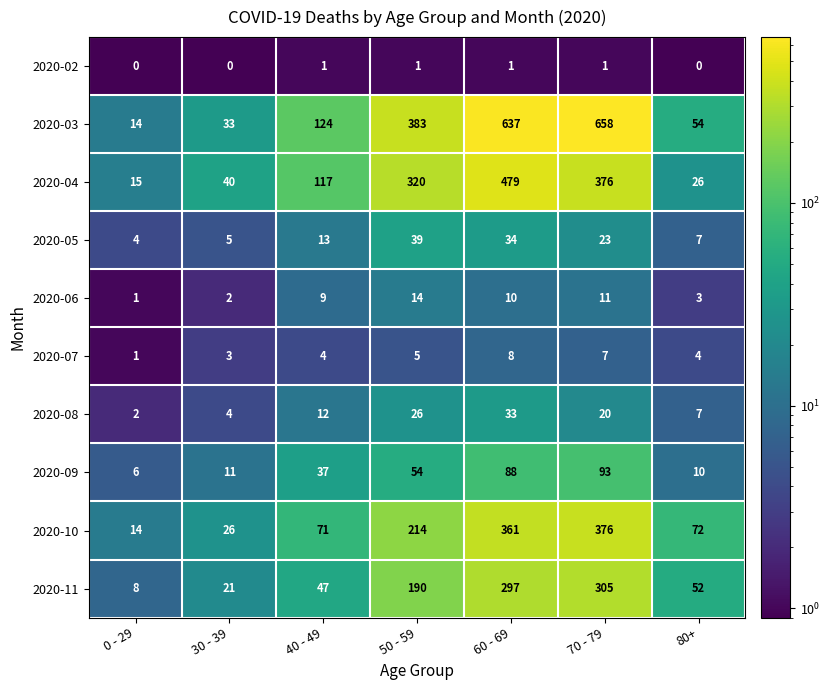

What is the difference between the 2020-04 values at 60 - 69 and 0 - 29?

464